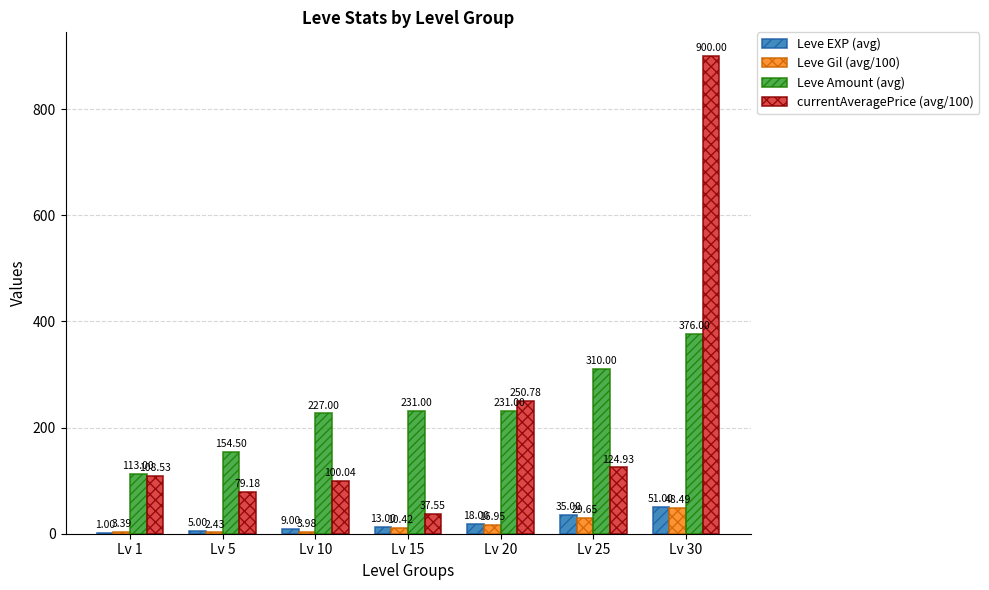

What are all the series names shown in the legend?

Leve EXP (avg), Leve Gil (avg/100), Leve Amount (avg), currentAveragePrice (avg/100)